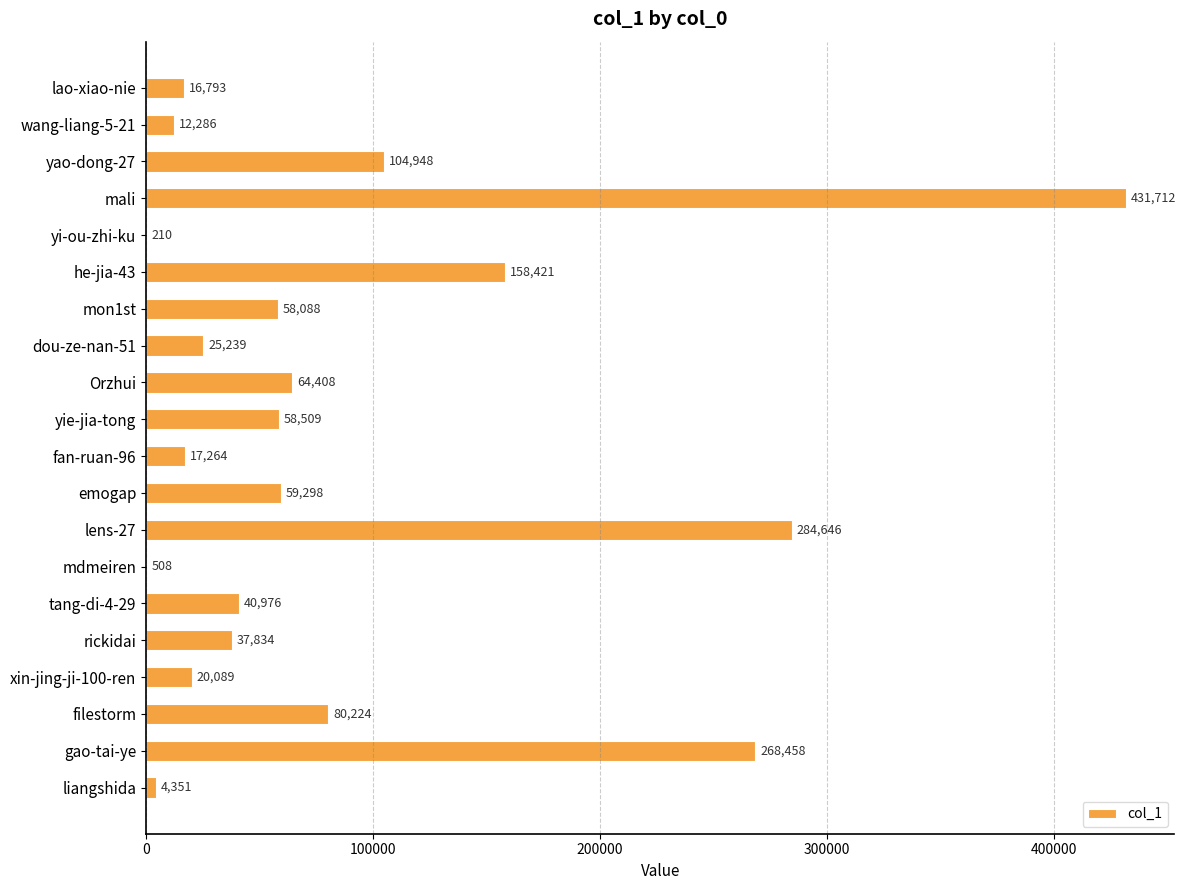

Count the number of categories in the chart.

20